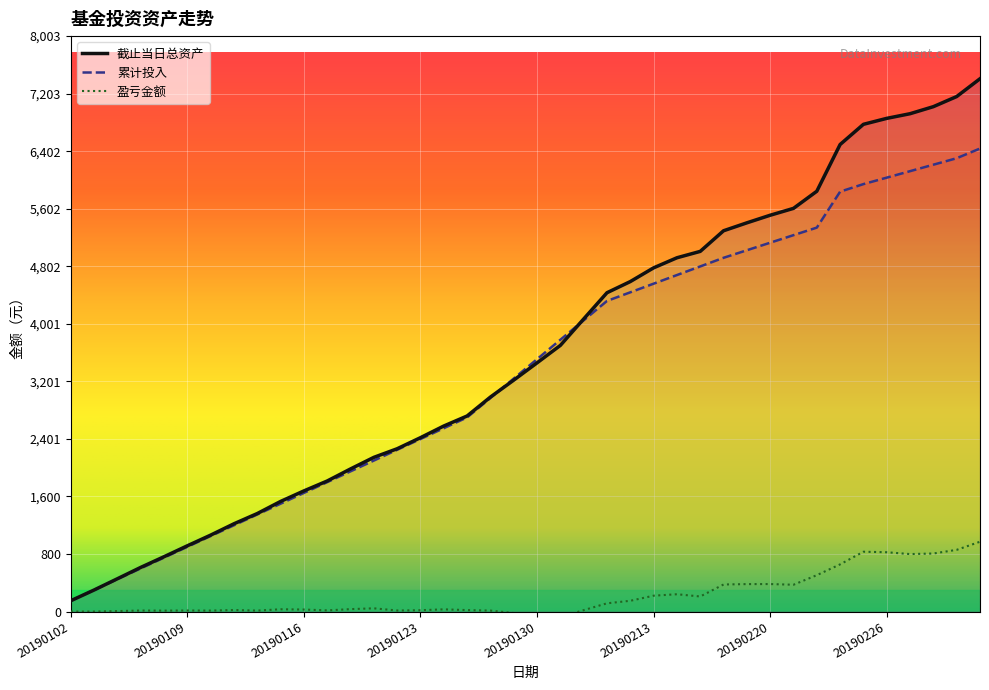

Is it true that 累计投入 equals 594.7 at 20190128?

False